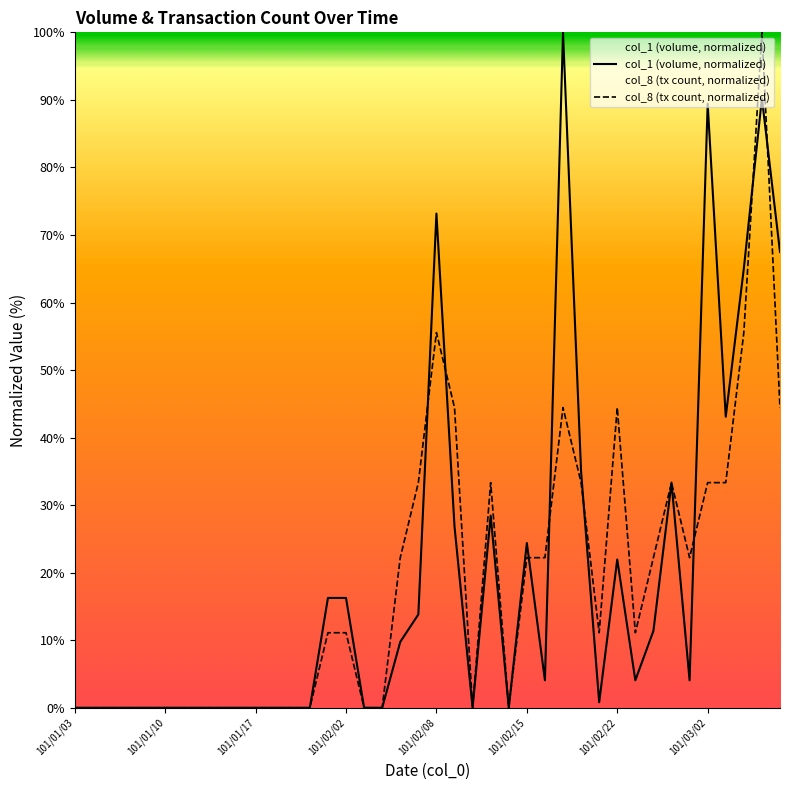

In col_8 (tx count, normalized), how many points are higher than both neighbors (excluding endpoints)?

6